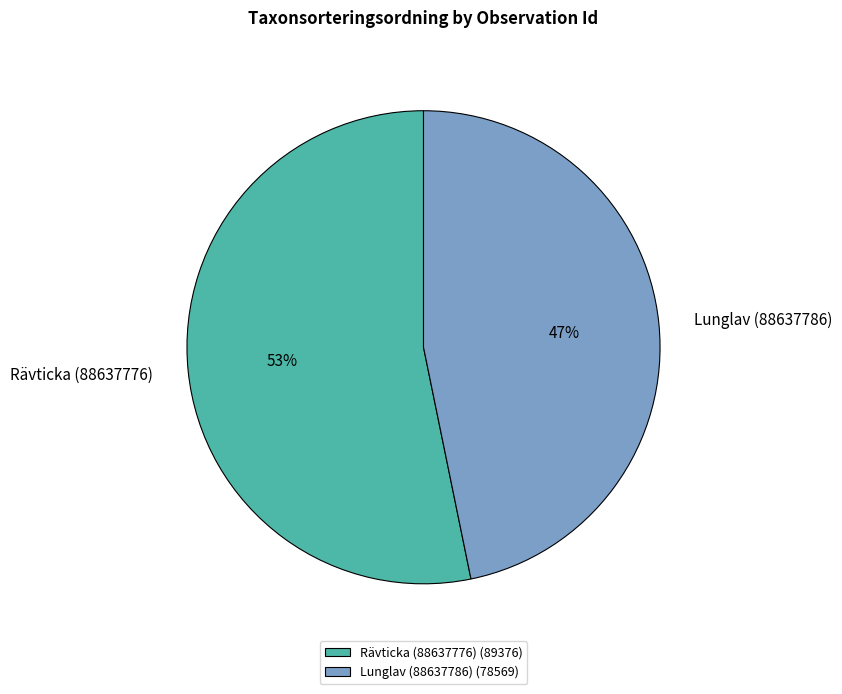

Is the sum of Rävticka (88637776) and Lunglav (88637786) greater than half?

Yes